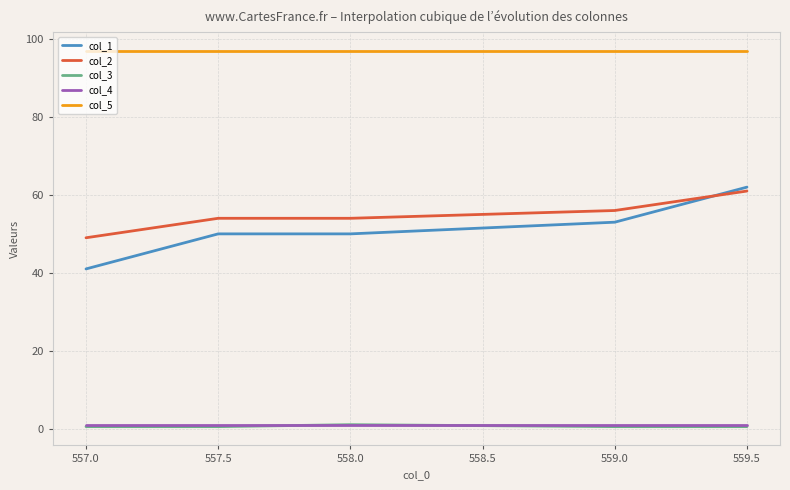

Which series has the widest spread of values?

col_1